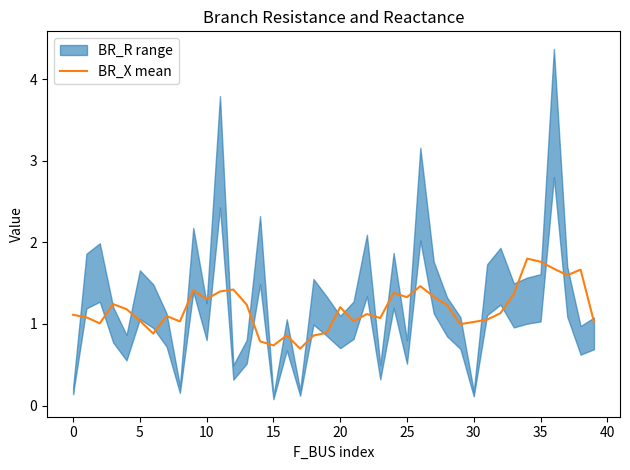

Count the number of values greater than 1.

32